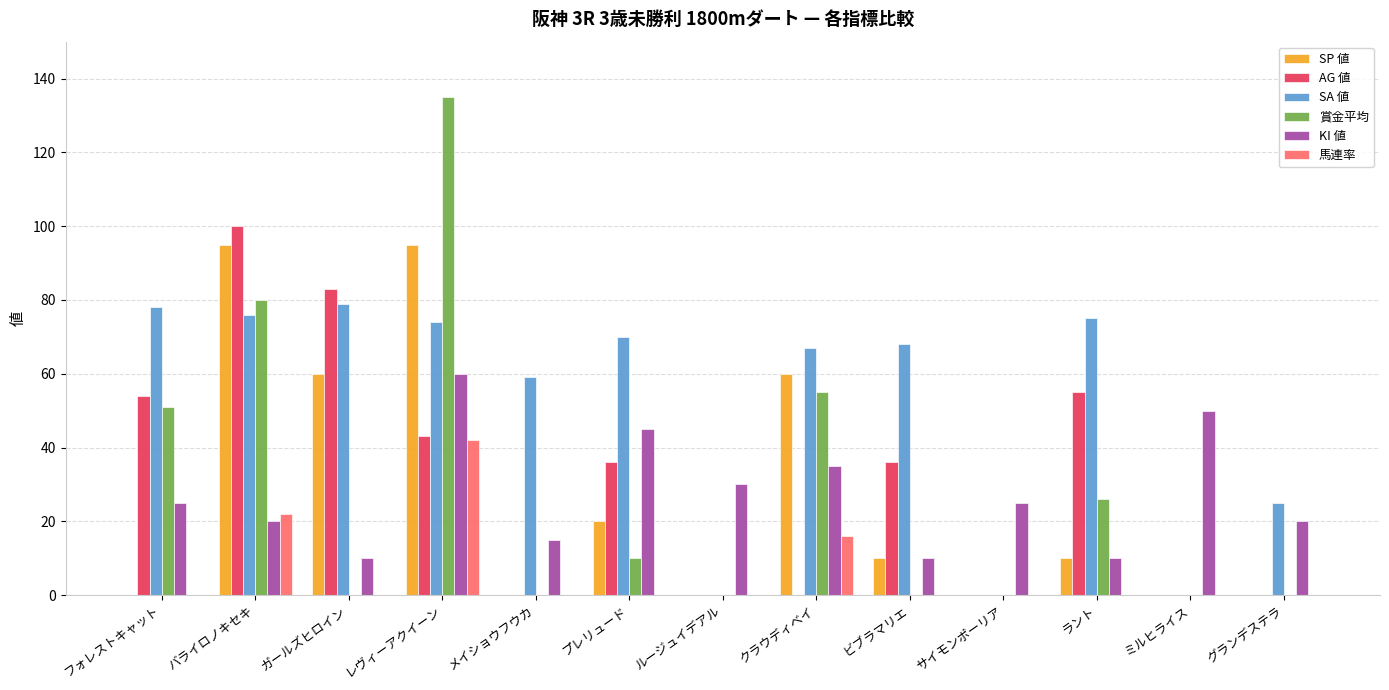

Reading left to right, list all the values displayed in this chart.

SP 値: フォレストキャット=0	バライロノキセキ=95	ガールズヒロイン=60	レヴィーアクイーン=95	メイショウフウカ=0	プレリュード=20	ルージュイデアル=0	クラウディベイ=60	ビブラマリエ=10	サイモンポーリア=0	ラント=10	ミルヒライス=0	グランデステラ=0
AG 値: フォレストキャット=54	バライロノキセキ=100	ガールズヒロイン=83	レヴィーアクイーン=43	メイショウフウカ=0	プレリュード=36	ルージュイデアル=0	クラウディベイ=0	ビブラマリエ=36	サイモンポーリア=0	ラント=55	ミルヒライス=0	グランデステラ=0
SA 値: フォレストキャット=78	バライロノキセキ=76	ガールズヒロイン=79	レヴィーアクイーン=74	メイショウフウカ=59	プレリュード=70	ルージュイデアル=0	クラウディベイ=67	ビブラマリエ=68	サイモンポーリア=0	ラント=75	ミルヒライス=0	グランデステラ=25
賞金平均: フォレストキャット=51	バライロノキセキ=80	ガールズヒロイン=0	レヴィーアクイーン=135	メイショウフウカ=0	プレリュード=10	ルージュイデアル=0	クラウディベイ=55	ビブラマリエ=0	サイモンポーリア=0	ラント=26	ミルヒライス=0	グランデステラ=0
KI 値: フォレストキャット=25	バライロノキセキ=20	ガールズヒロイン=10	レヴィーアクイーン=60	メイショウフウカ=15	プレリュード=45	ルージュイデアル=30	クラウディベイ=35	ビブラマリエ=10	サイモンポーリア=25	ラント=10	ミルヒライス=50	グランデステラ=20
馬連率: フォレストキャット=0	バライロノキセキ=22	ガールズヒロイン=0	レヴィーアクイーン=42	メイショウフウカ=0	プレリュード=0	ルージュイデアル=0	クラウディベイ=16	ビブラマリエ=0	サイモンポーリア=0	ラント=0	ミルヒライス=0	グランデステラ=0